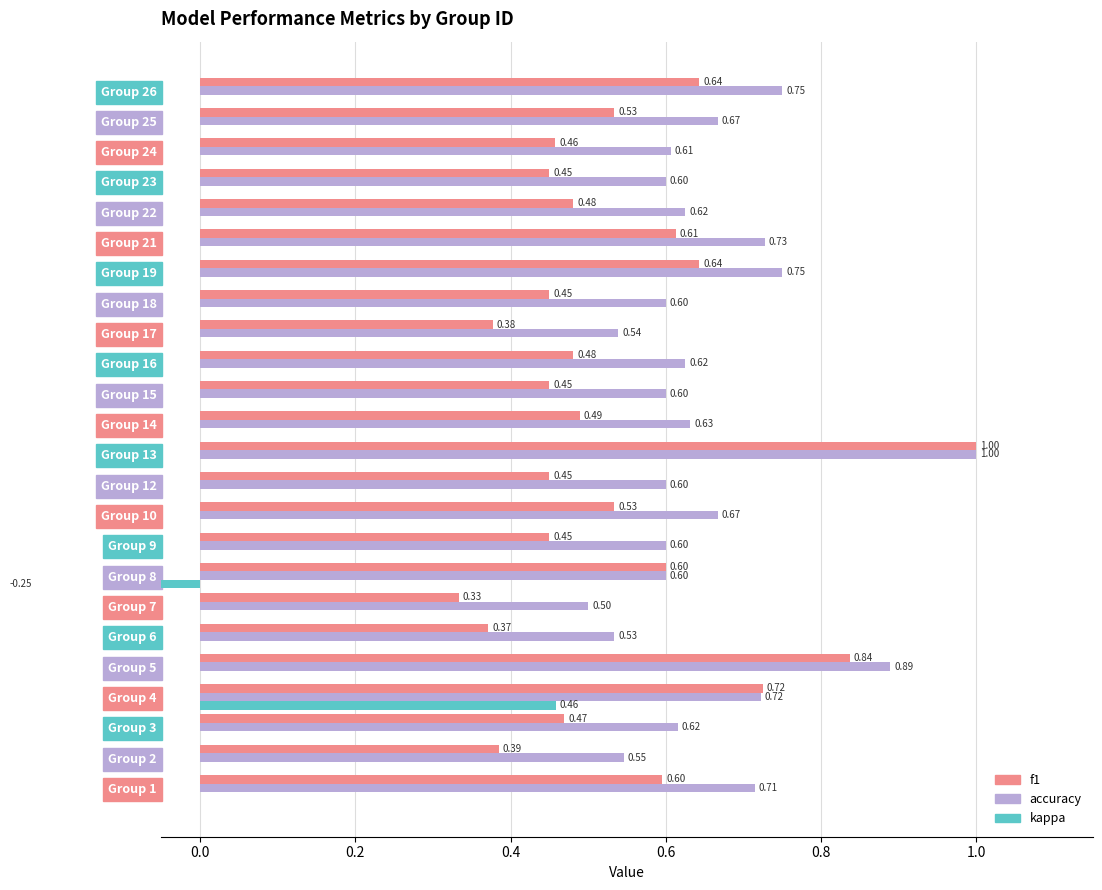

What is the minimum value shown in the chart?

-0.2